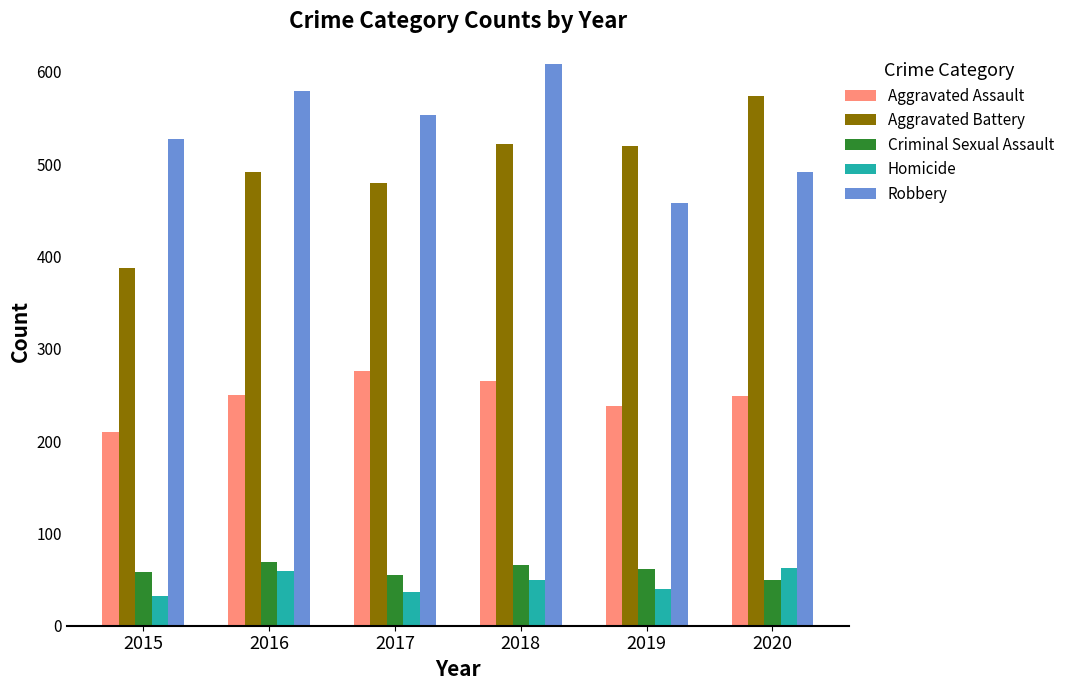

Does the chart contain any negative values?

No